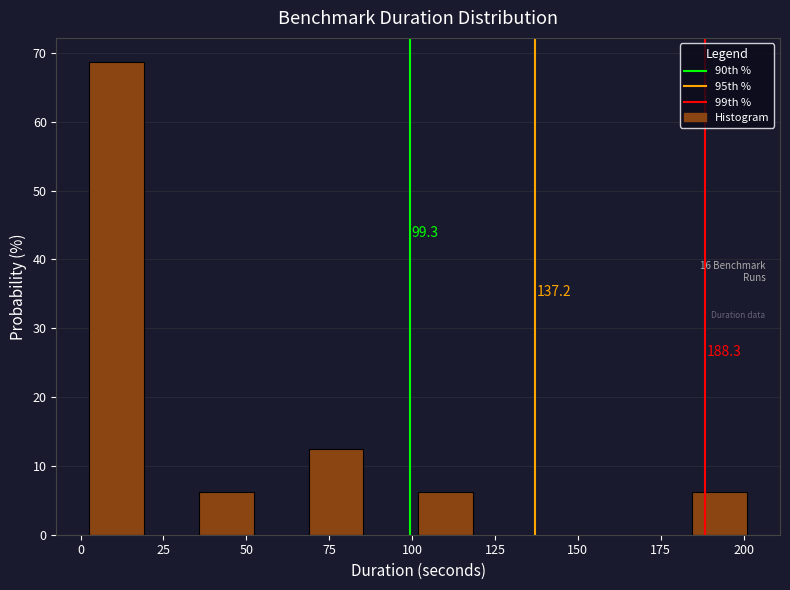

Around what value on the x-axis is the tallest bar? Give the approximate position of its centre, as read against the axis.

10